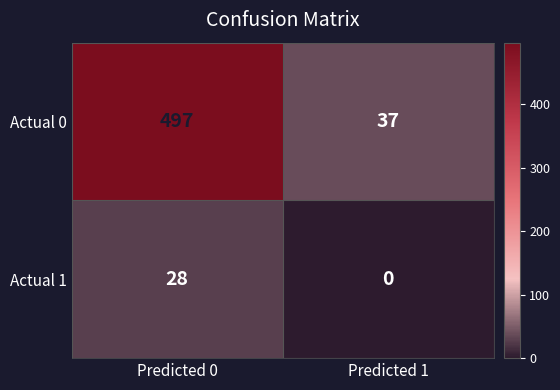

Reading left to right, transcribe all the data shown in this chart.

Actual 0: Predicted 0=497	Predicted 1=37
Actual 1: Predicted 0=28	Predicted 1=0